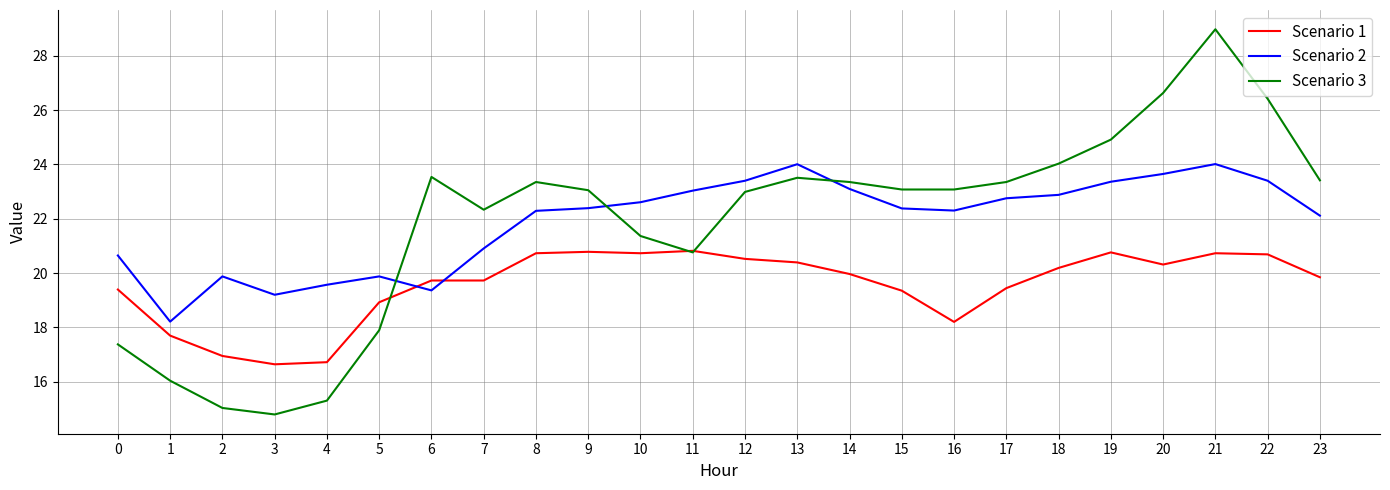

How many categories are shown in the chart?

24